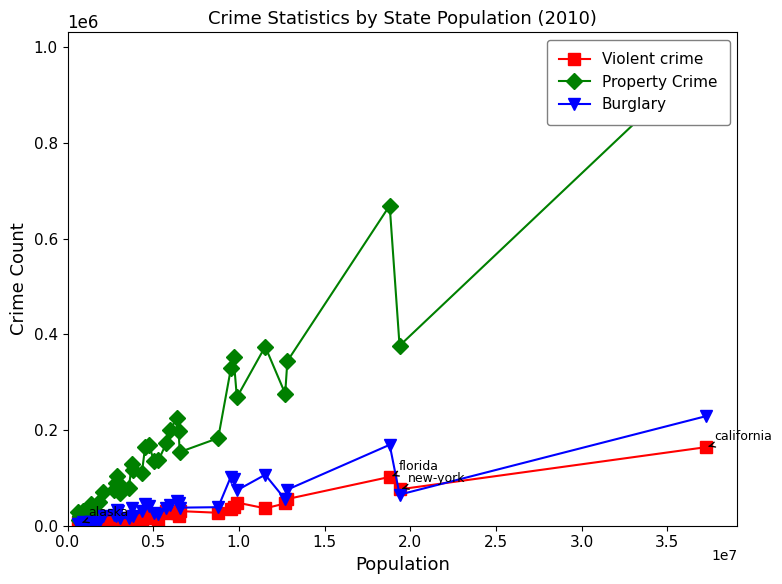

True or false: Violent crime has more than 0 interior local peaks.

True